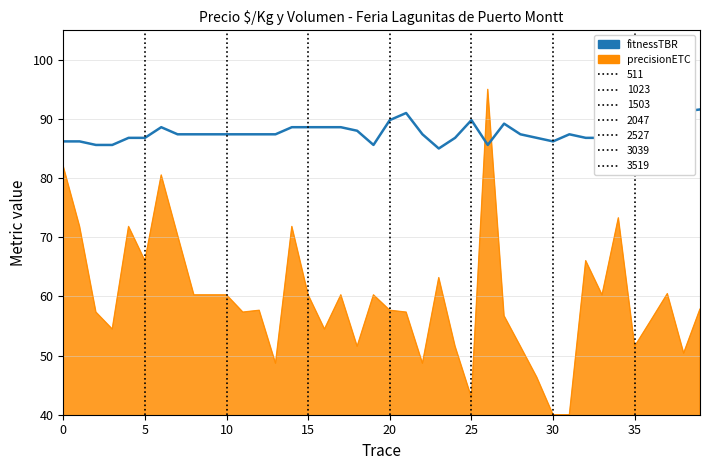

What is the label of the 10th point from the right?

30